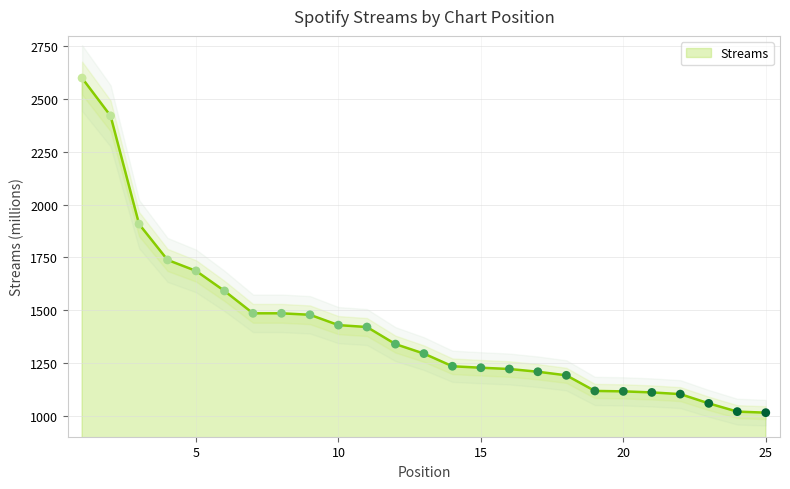

Approximately how many times larger is the value at 24 compared to 14?

0.8